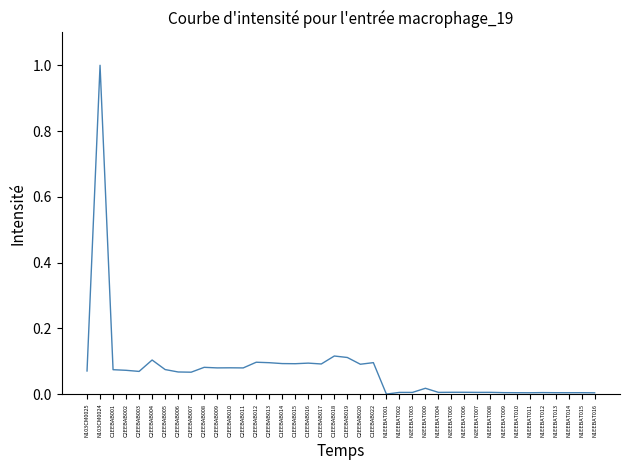

What is the change in value from N103CM0024 to N1EEBAT010?

-1.0